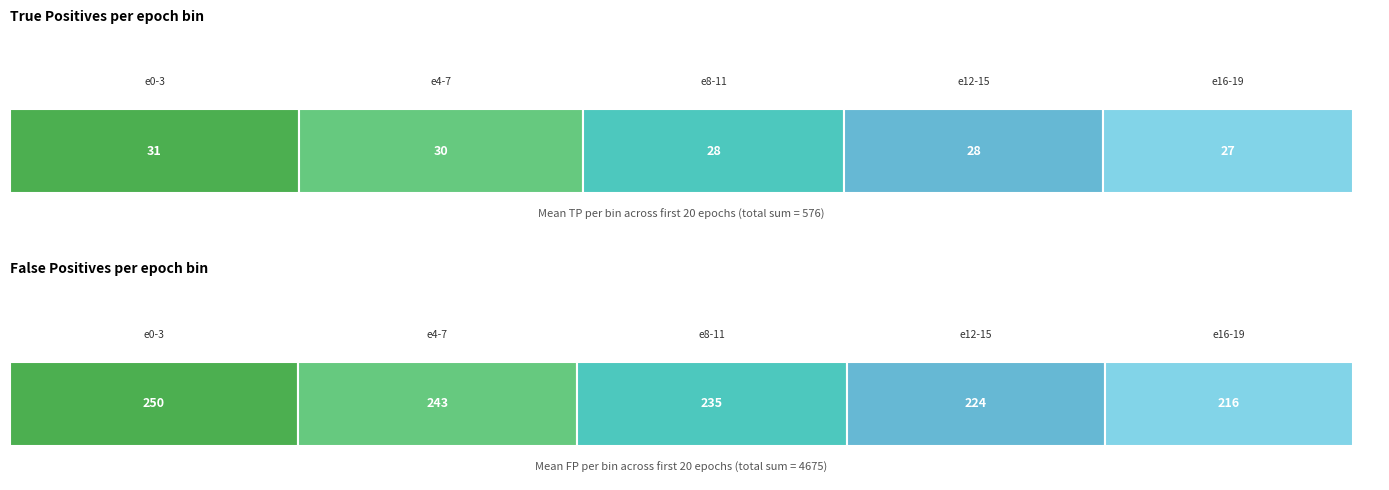

Is it true that FN equals 139 at 8?

False